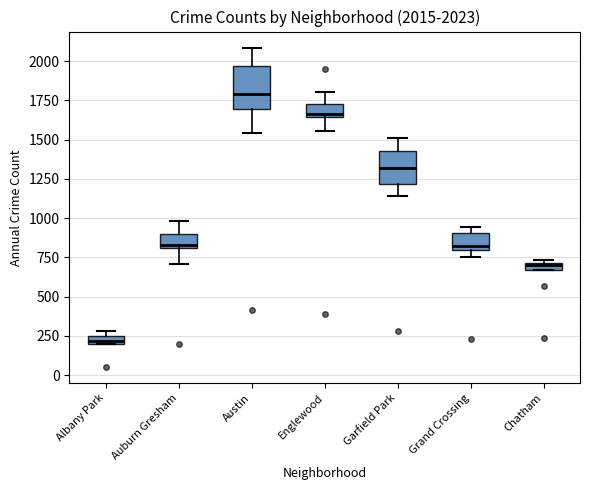

Which box has the highest median line?

Austin